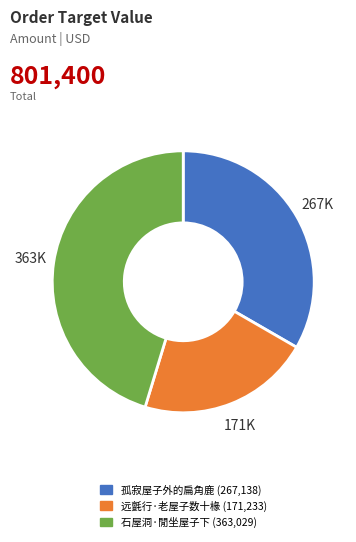

Does 石屋洞·閒坐屋子下 represent more than half of the total?

No